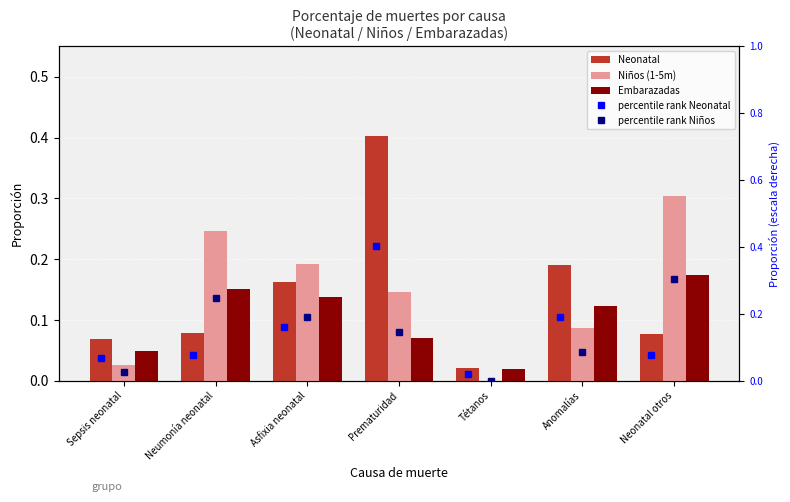

True or false: Neonatal has a value of 0.0 at Neonatal otros.

False